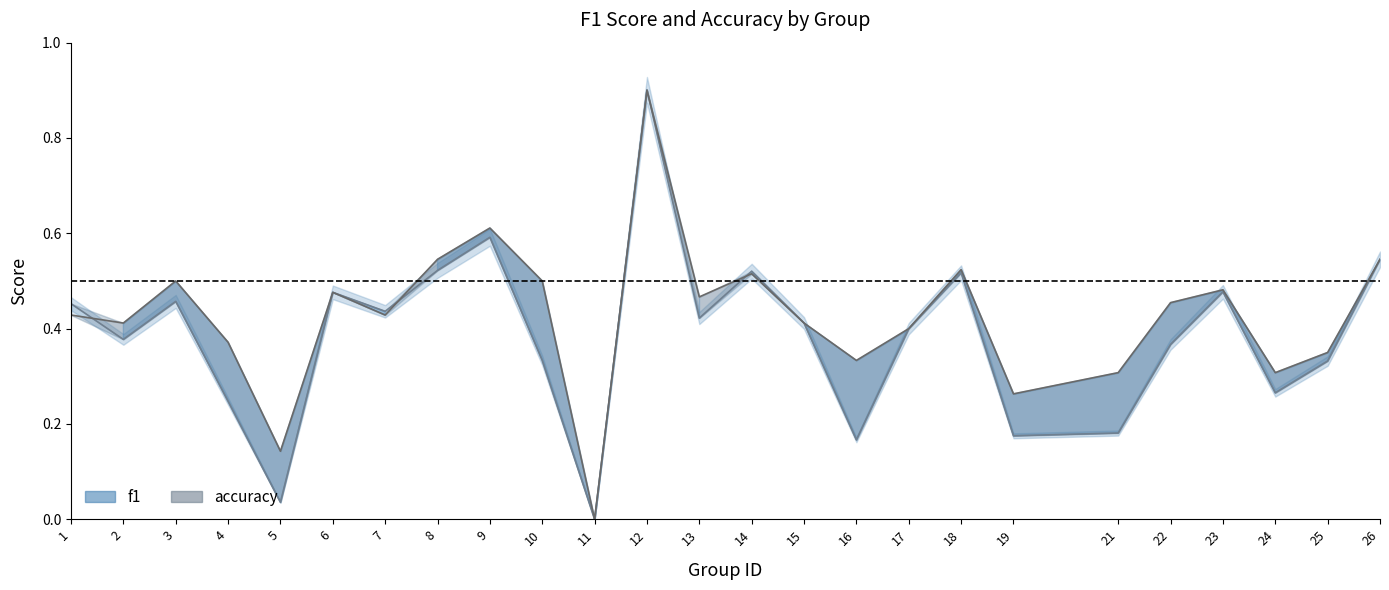

What is the average value of the f1 series?

0.4